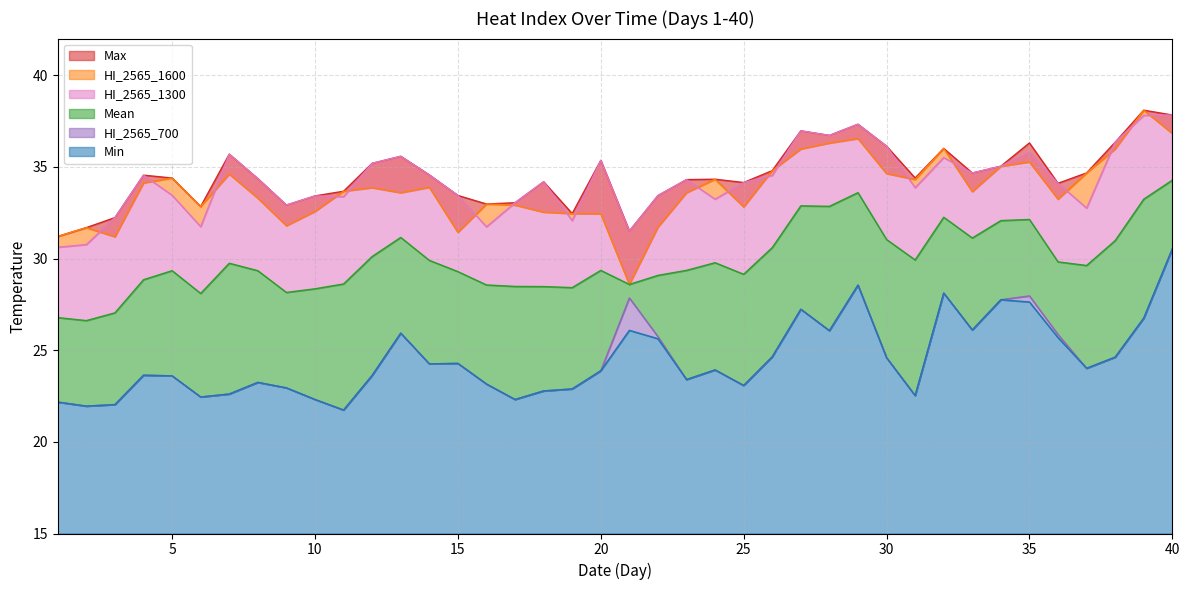

How many lines are shown in the chart?

6